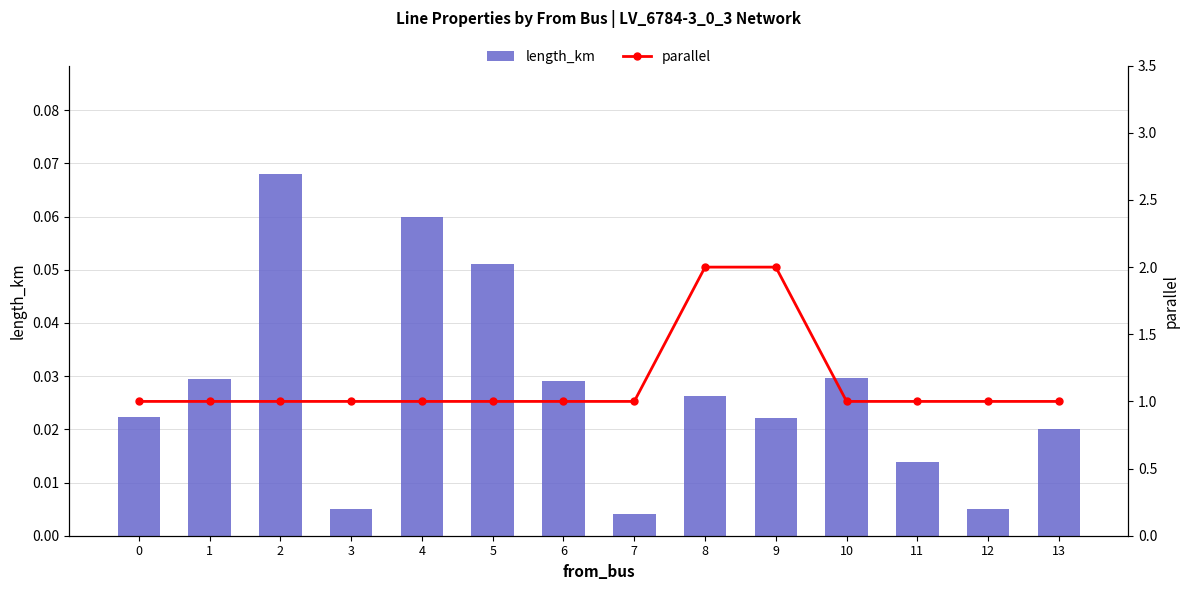

Reading left to right, extract all data points from this chart.

length_km: 0=0.0	1=0.0	2=0.1	3=0.0	4=0.1	5=0.1	6=0.0	7=0.0	8=0.0	9=0.0	10=0.0	11=0.0	12=0.0	13=0.0
parallel: 0=1.0	1=1.0	2=1.0	3=1.0	4=1.0	5=1.0	6=1.0	7=1.0	8=2.0	9=2.0	10=1.0	11=1.0	12=1.0	13=1.0